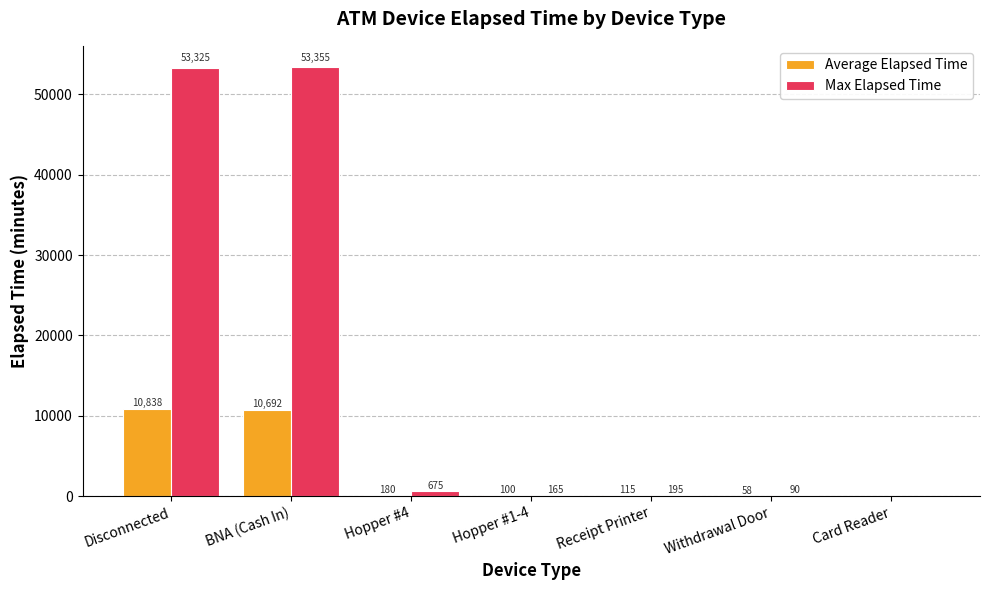

What is the sum of all Max Elapsed Time values?

107805.0